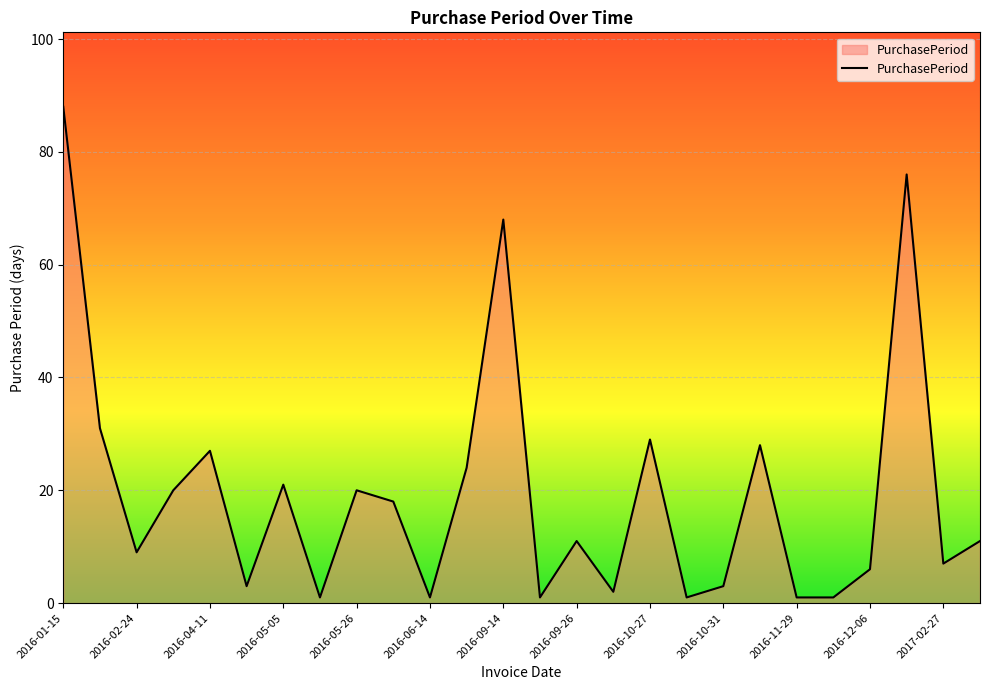

What is the maximum value shown in the chart?

88